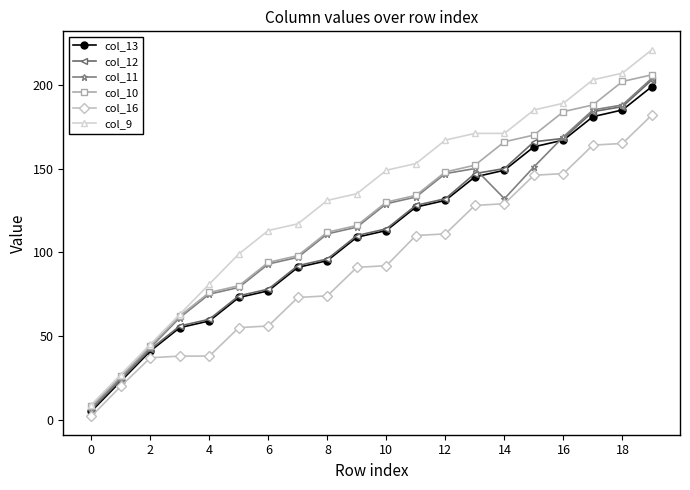

Which series has the largest total across all categories?

col_9